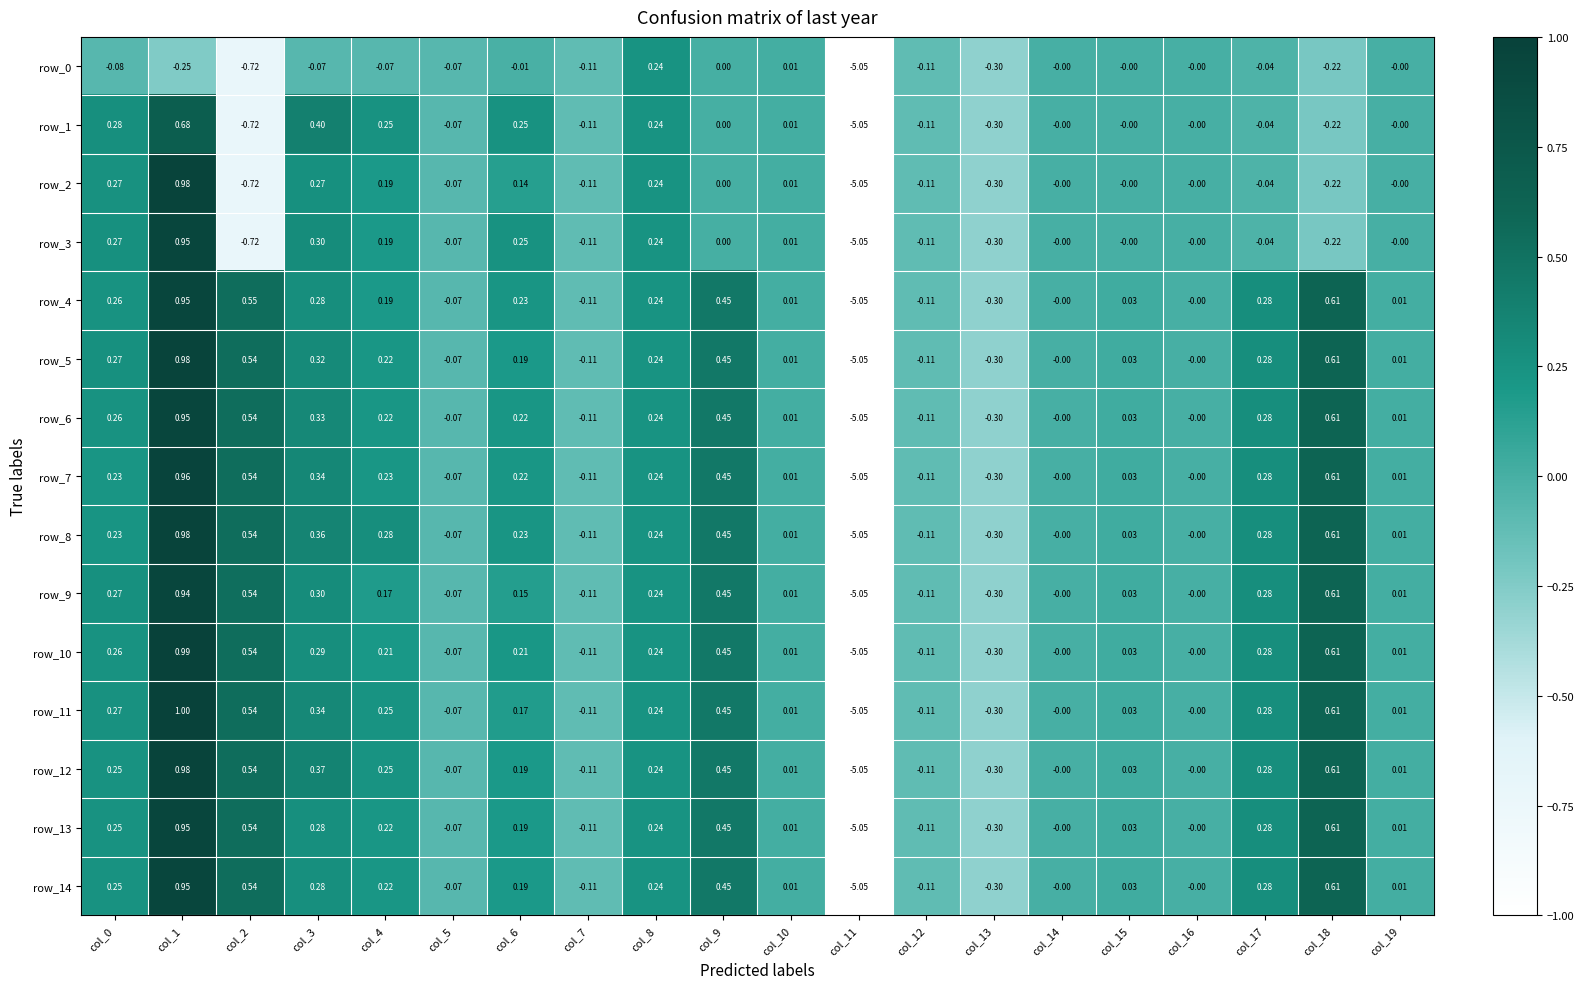

Reading right to left, list all the values displayed in this chart.

row_0: col_19=-0.0	col_18=-0.2	col_17=-0.0	col_16=-0.0	col_15=-0.0	col_14=-0.0	col_13=-0.3	col_12=-0.1	col_11=-1.0	col_10=0.0	col_9=0.0	col_8=0.2	col_7=-0.1	col_6=-0.0	col_5=-0.1	col_4=-0.1	col_3=-0.1	col_2=-0.7	col_1=-0.2	col_0=-0.1
row_1: col_19=-0.0	col_18=-0.2	col_17=-0.0	col_16=-0.0	col_15=-0.0	col_14=-0.0	col_13=-0.3	col_12=-0.1	col_11=-1.0	col_10=0.0	col_9=0.0	col_8=0.2	col_7=-0.1	col_6=0.3	col_5=-0.1	col_4=0.3	col_3=0.4	col_2=-0.7	col_1=0.7	col_0=0.3
row_2: col_19=-0.0	col_18=-0.2	col_17=-0.0	col_16=-0.0	col_15=-0.0	col_14=-0.0	col_13=-0.3	col_12=-0.1	col_11=-1.0	col_10=0.0	col_9=0.0	col_8=0.2	col_7=-0.1	col_6=0.1	col_5=-0.1	col_4=0.2	col_3=0.3	col_2=-0.7	col_1=1.0	col_0=0.3
row_3: col_19=-0.0	col_18=-0.2	col_17=-0.0	col_16=-0.0	col_15=-0.0	col_14=-0.0	col_13=-0.3	col_12=-0.1	col_11=-1.0	col_10=0.0	col_9=0.0	col_8=0.2	col_7=-0.1	col_6=0.3	col_5=-0.1	col_4=0.2	col_3=0.3	col_2=-0.7	col_1=1.0	col_0=0.3
row_4: col_19=0.0	col_18=0.6	col_17=0.3	col_16=-0.0	col_15=0.0	col_14=-0.0	col_13=-0.3	col_12=-0.1	col_11=-1.0	col_10=0.0	col_9=0.5	col_8=0.2	col_7=-0.1	col_6=0.2	col_5=-0.1	col_4=0.2	col_3=0.3	col_2=0.5	col_1=1.0	col_0=0.3
row_5: col_19=0.0	col_18=0.6	col_17=0.3	col_16=-0.0	col_15=0.0	col_14=-0.0	col_13=-0.3	col_12=-0.1	col_11=-1.0	col_10=0.0	col_9=0.5	col_8=0.2	col_7=-0.1	col_6=0.2	col_5=-0.1	col_4=0.2	col_3=0.3	col_2=0.5	col_1=1.0	col_0=0.3
row_6: col_19=0.0	col_18=0.6	col_17=0.3	col_16=-0.0	col_15=0.0	col_14=-0.0	col_13=-0.3	col_12=-0.1	col_11=-1.0	col_10=0.0	col_9=0.5	col_8=0.2	col_7=-0.1	col_6=0.2	col_5=-0.1	col_4=0.2	col_3=0.3	col_2=0.5	col_1=1.0	col_0=0.3
row_7: col_19=0.0	col_18=0.6	col_17=0.3	col_16=-0.0	col_15=0.0	col_14=-0.0	col_13=-0.3	col_12=-0.1	col_11=-1.0	col_10=0.0	col_9=0.5	col_8=0.2	col_7=-0.1	col_6=0.2	col_5=-0.1	col_4=0.2	col_3=0.3	col_2=0.5	col_1=1.0	col_0=0.2
row_8: col_19=0.0	col_18=0.6	col_17=0.3	col_16=-0.0	col_15=0.0	col_14=-0.0	col_13=-0.3	col_12=-0.1	col_11=-1.0	col_10=0.0	col_9=0.5	col_8=0.2	col_7=-0.1	col_6=0.2	col_5=-0.1	col_4=0.3	col_3=0.4	col_2=0.5	col_1=1.0	col_0=0.2
row_9: col_19=0.0	col_18=0.6	col_17=0.3	col_16=-0.0	col_15=0.0	col_14=-0.0	col_13=-0.3	col_12=-0.1	col_11=-1.0	col_10=0.0	col_9=0.5	col_8=0.2	col_7=-0.1	col_6=0.2	col_5=-0.1	col_4=0.2	col_3=0.3	col_2=0.5	col_1=0.9	col_0=0.3
row_10: col_19=0.0	col_18=0.6	col_17=0.3	col_16=-0.0	col_15=0.0	col_14=-0.0	col_13=-0.3	col_12=-0.1	col_11=-1.0	col_10=0.0	col_9=0.5	col_8=0.2	col_7=-0.1	col_6=0.2	col_5=-0.1	col_4=0.2	col_3=0.3	col_2=0.5	col_1=1.0	col_0=0.3
row_11: col_19=0.0	col_18=0.6	col_17=0.3	col_16=-0.0	col_15=0.0	col_14=-0.0	col_13=-0.3	col_12=-0.1	col_11=-1.0	col_10=0.0	col_9=0.5	col_8=0.2	col_7=-0.1	col_6=0.2	col_5=-0.1	col_4=0.2	col_3=0.3	col_2=0.5	col_1=1.0	col_0=0.3
row_12: col_19=0.0	col_18=0.6	col_17=0.3	col_16=-0.0	col_15=0.0	col_14=-0.0	col_13=-0.3	col_12=-0.1	col_11=-1.0	col_10=0.0	col_9=0.5	col_8=0.2	col_7=-0.1	col_6=0.2	col_5=-0.1	col_4=0.2	col_3=0.4	col_2=0.5	col_1=1.0	col_0=0.3
row_13: col_19=0.0	col_18=0.6	col_17=0.3	col_16=-0.0	col_15=0.0	col_14=-0.0	col_13=-0.3	col_12=-0.1	col_11=-1.0	col_10=0.0	col_9=0.5	col_8=0.2	col_7=-0.1	col_6=0.2	col_5=-0.1	col_4=0.2	col_3=0.3	col_2=0.5	col_1=1.0	col_0=0.2
row_14: col_19=0.0	col_18=0.6	col_17=0.3	col_16=-0.0	col_15=0.0	col_14=-0.0	col_13=-0.3	col_12=-0.1	col_11=-1.0	col_10=0.0	col_9=0.5	col_8=0.2	col_7=-0.1	col_6=0.2	col_5=-0.1	col_4=0.2	col_3=0.3	col_2=0.5	col_1=1.0	col_0=0.2